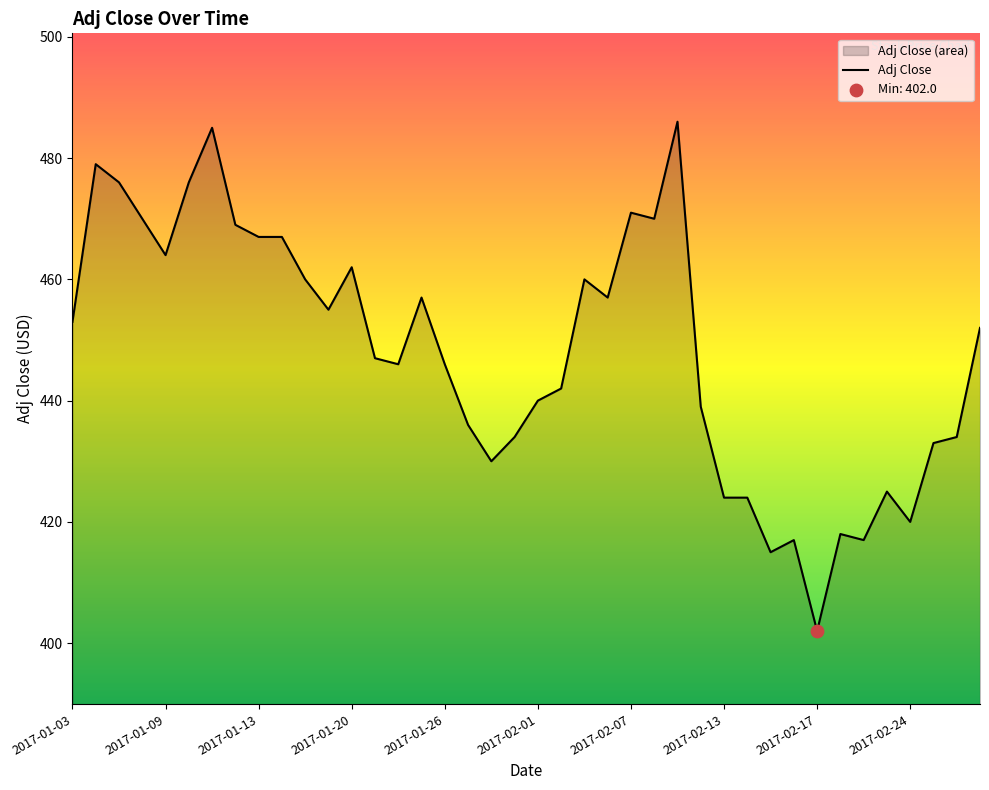

What is the change in value from 2017-02-01 to 2017-02-08?

+30